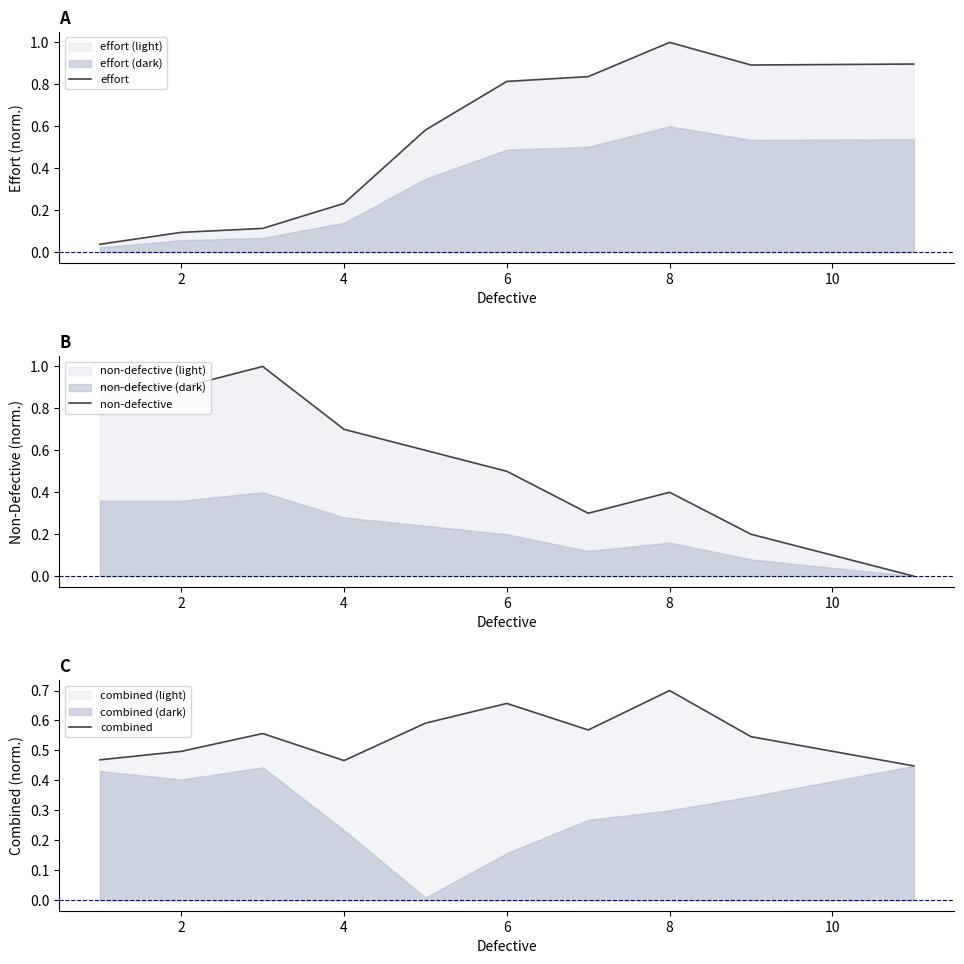

Does the chart display data point markers on the line(s)?

No